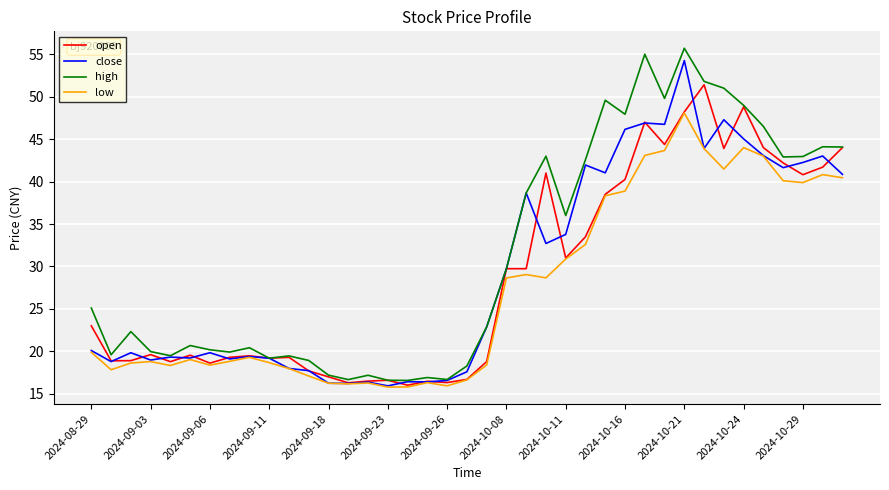

Which series has the largest total across all categories?

high